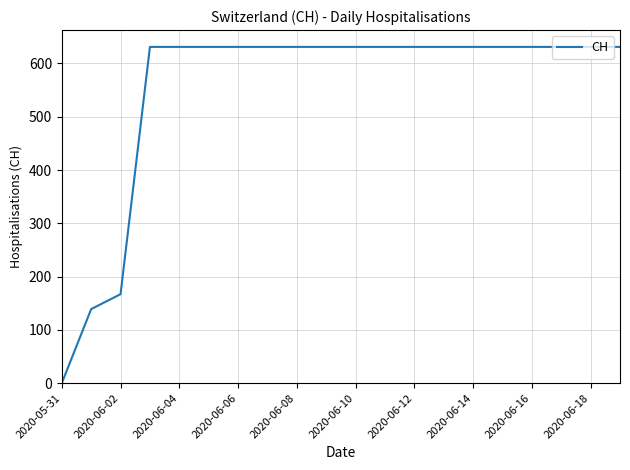

How many distinct data groups are displayed?

1